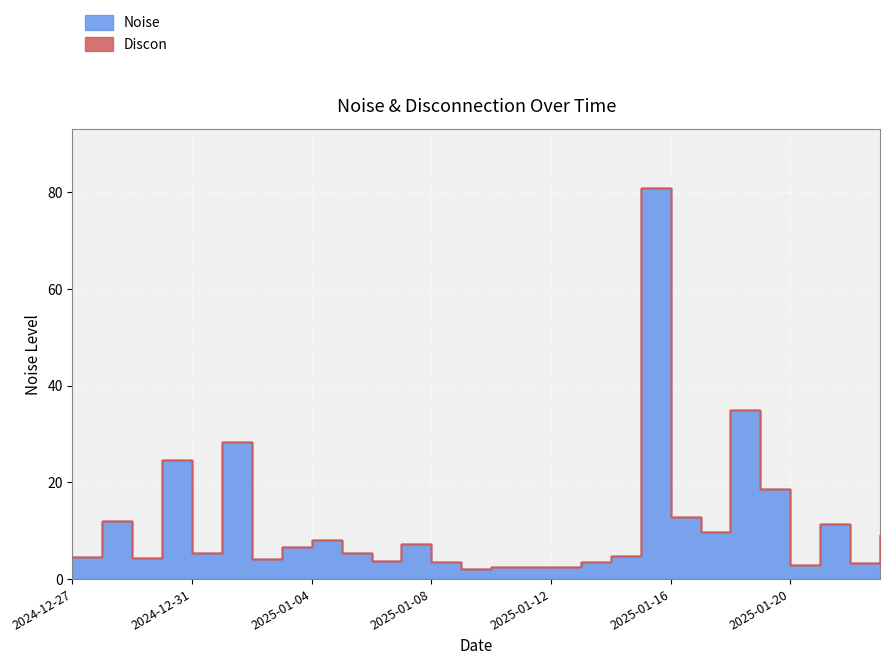

What is the change in value from 2025-01-14 to 2025-01-21?

+6.6